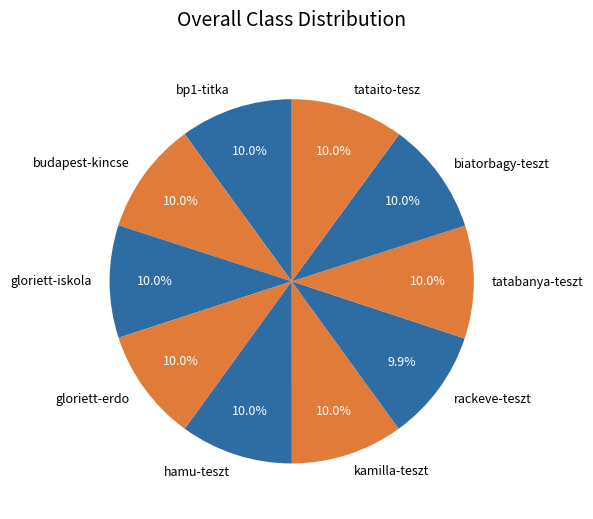

Does kamilla-teszt account for over 50% of the chart?

No